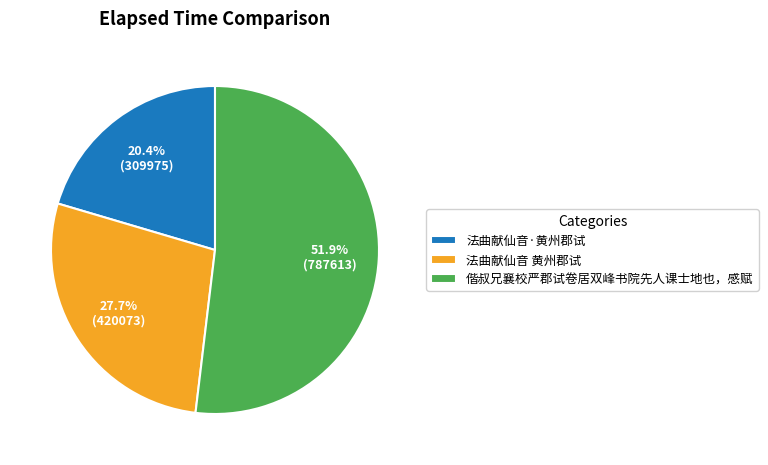

What is the largest slice in the pie chart?

偕叔兄襄校严郡试卷居双峰书院先人课士地也，感赋